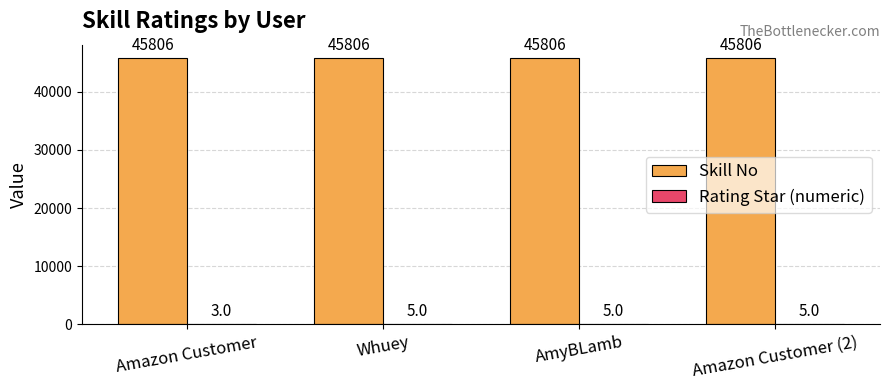

What is the maximum value shown in the chart?

45806